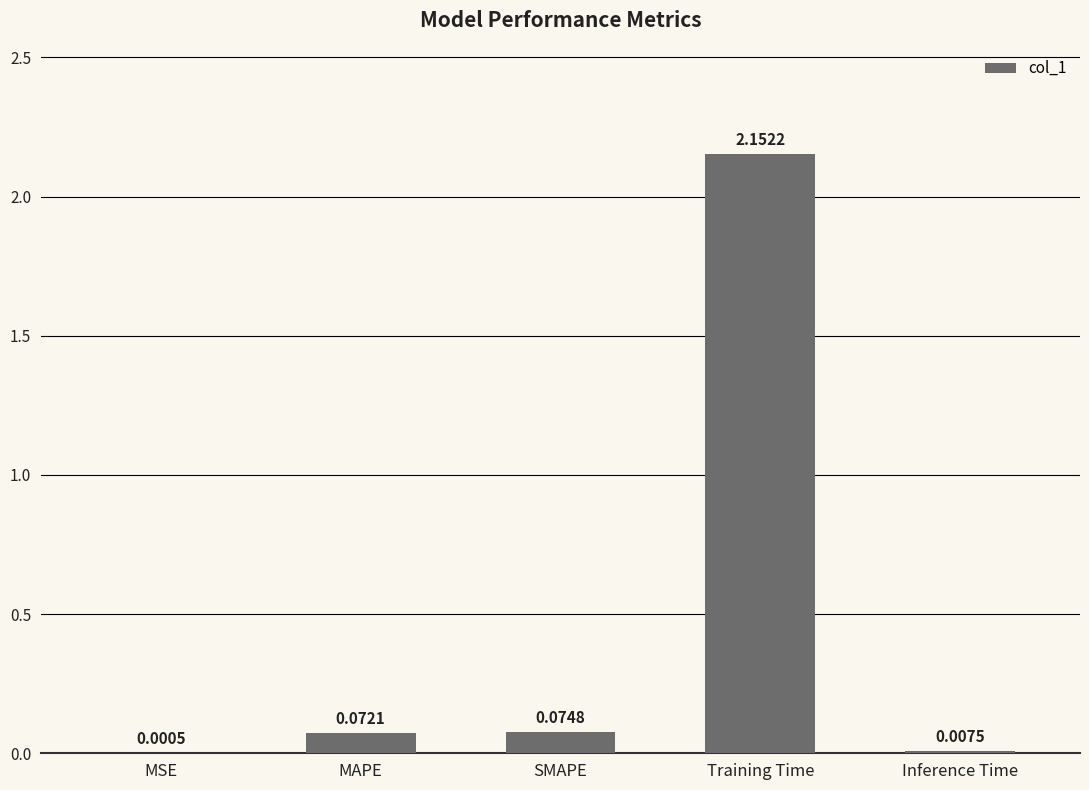

Which has a higher value, MAPE or MSE?

MAPE